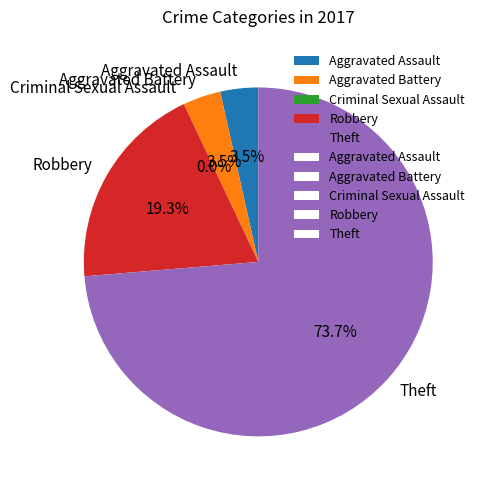

Does any single category account for the majority?

Yes